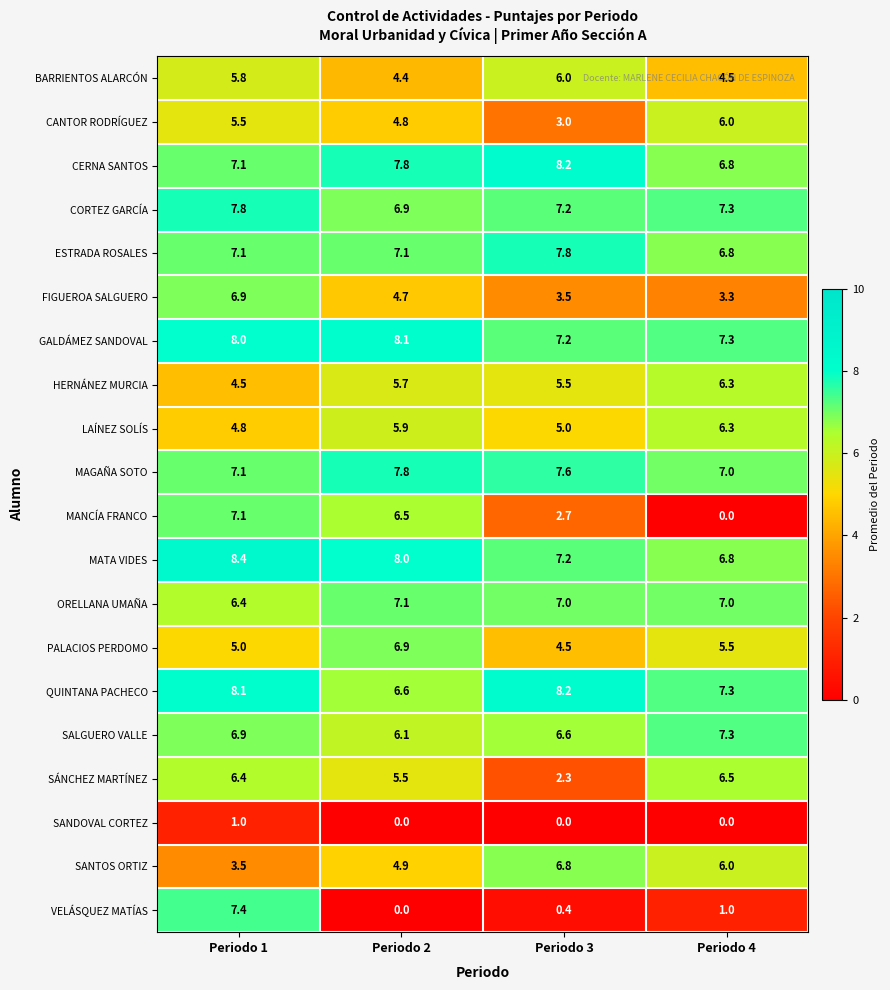

Is it true that CERNA SANTOS equals 6.8 at Periodo 4?

True